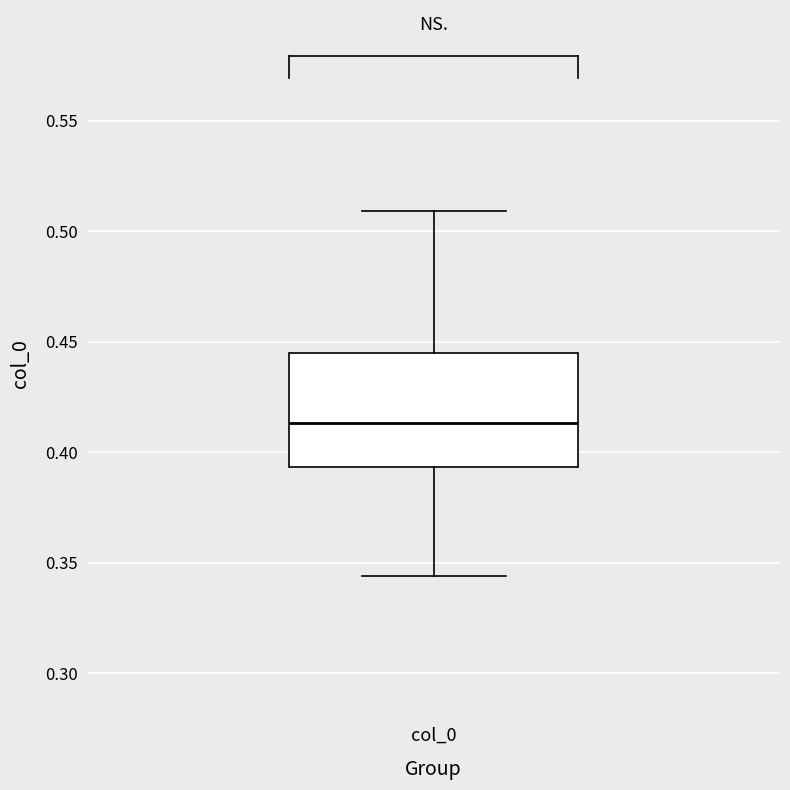

Read this box plot against the y-axis: the position of the median line, the range covered by the box, and the ends of both whiskers. The values are not printed on the chart, so give them approximately, as read against the axis.

median 0.415, box 0.395 to 0.445, whiskers 0.345 to 0.510